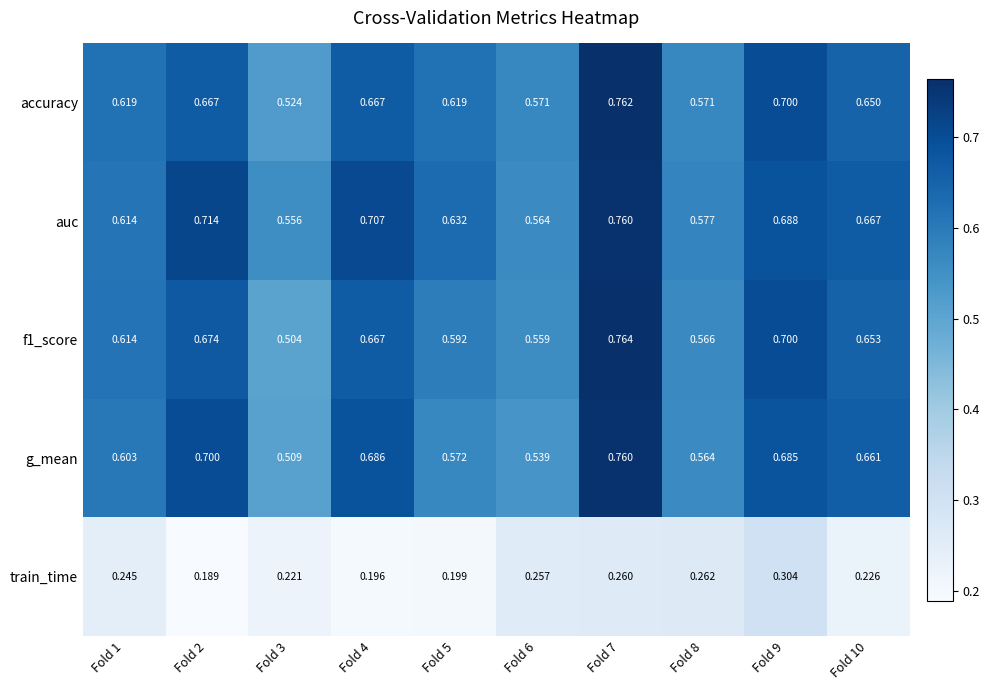

Which series has the largest total across all categories?

auc